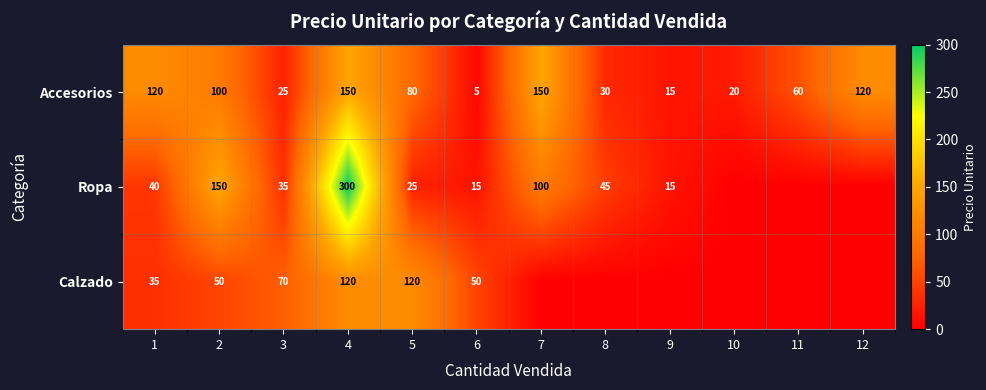

What is the sum of all Accesorios values?

875